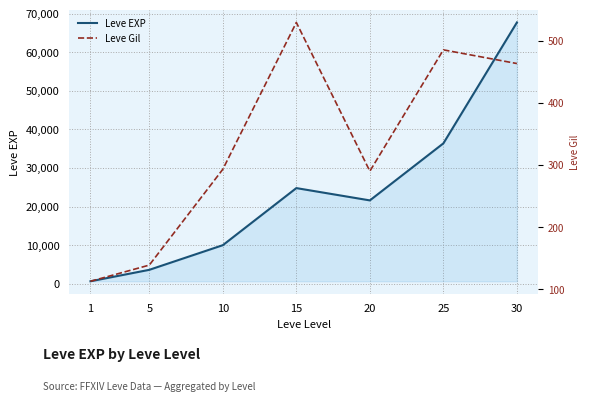

Which series has the widest spread of values?

Leve EXP